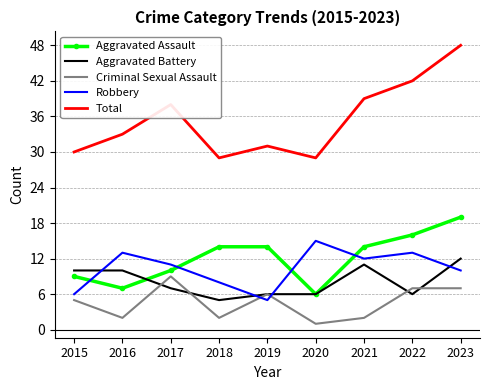

Between 2016 and 2017, which series saw the biggest shift?

Criminal Sexual Assault